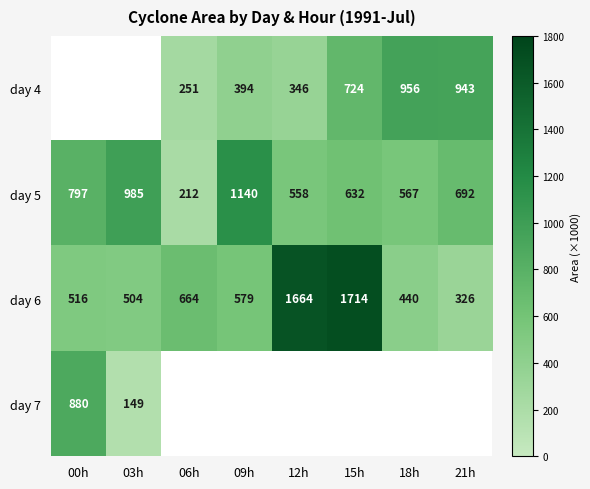

Is the value of day 5 at 03h greater than the value of day 4 at 18h?

Yes